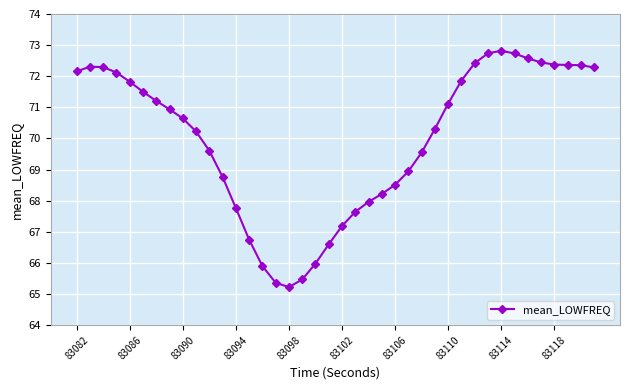

Is this an area chart (filled region under the line)?

No